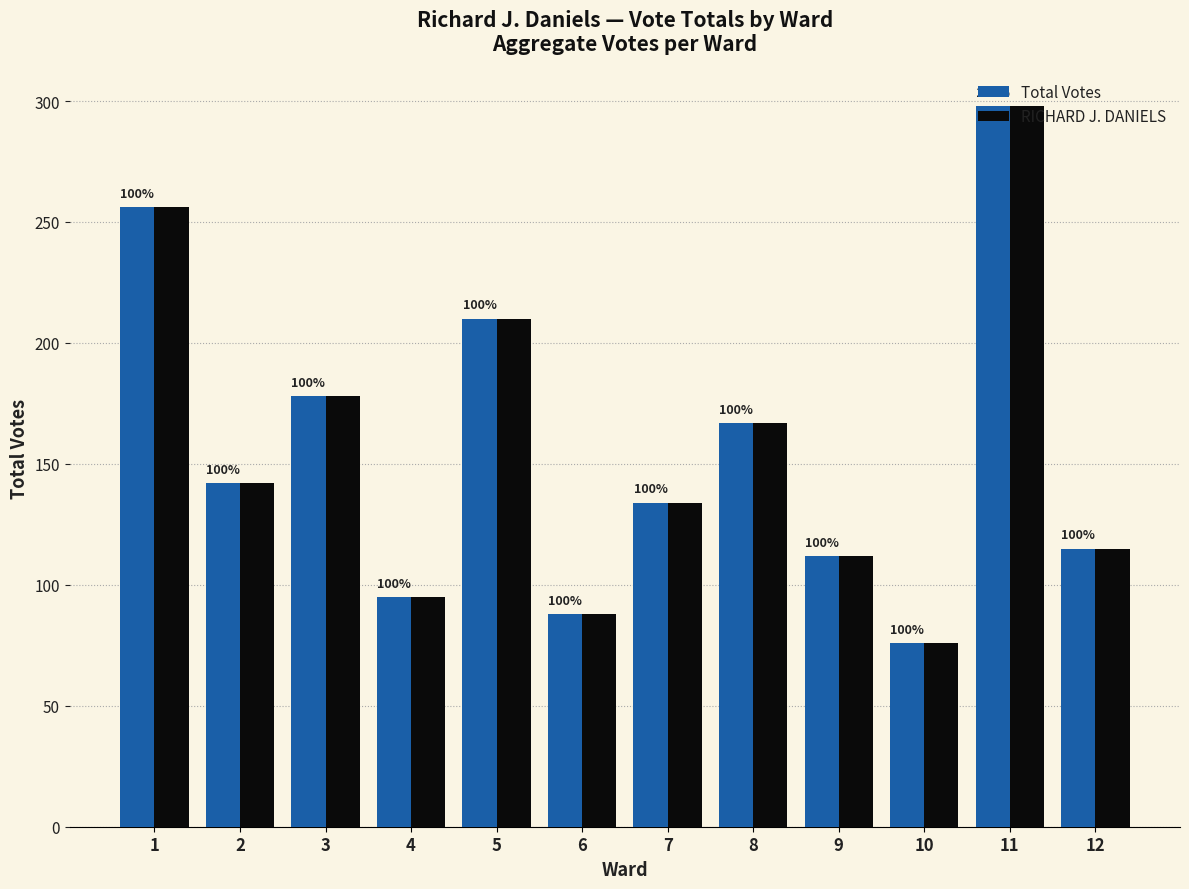

At how many categories does at least one series exceed 287?

1